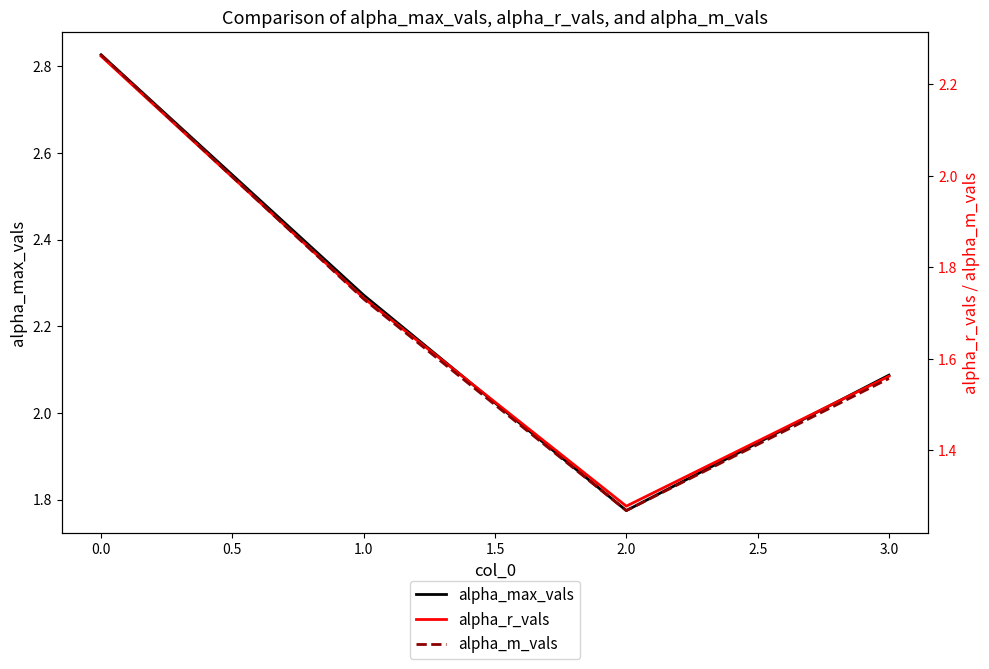

Is this an area chart (filled region under the line)?

No